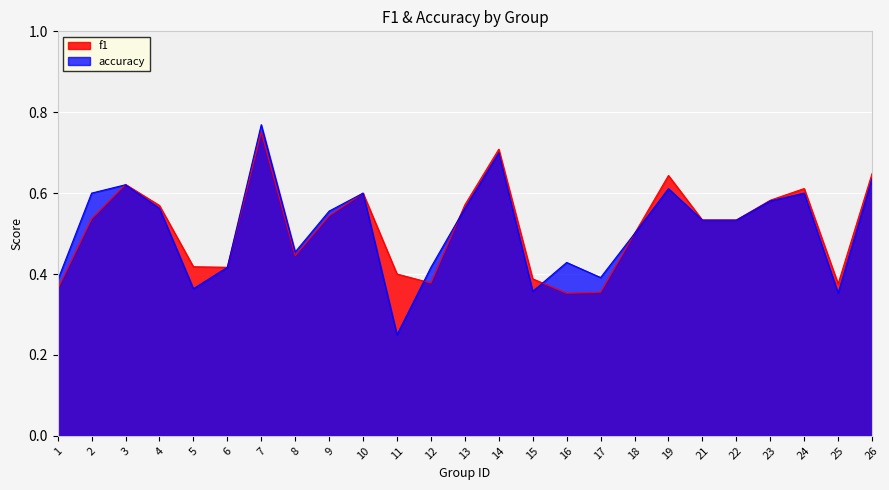

Where do f1 and accuracy first cross each other?

2 and 3